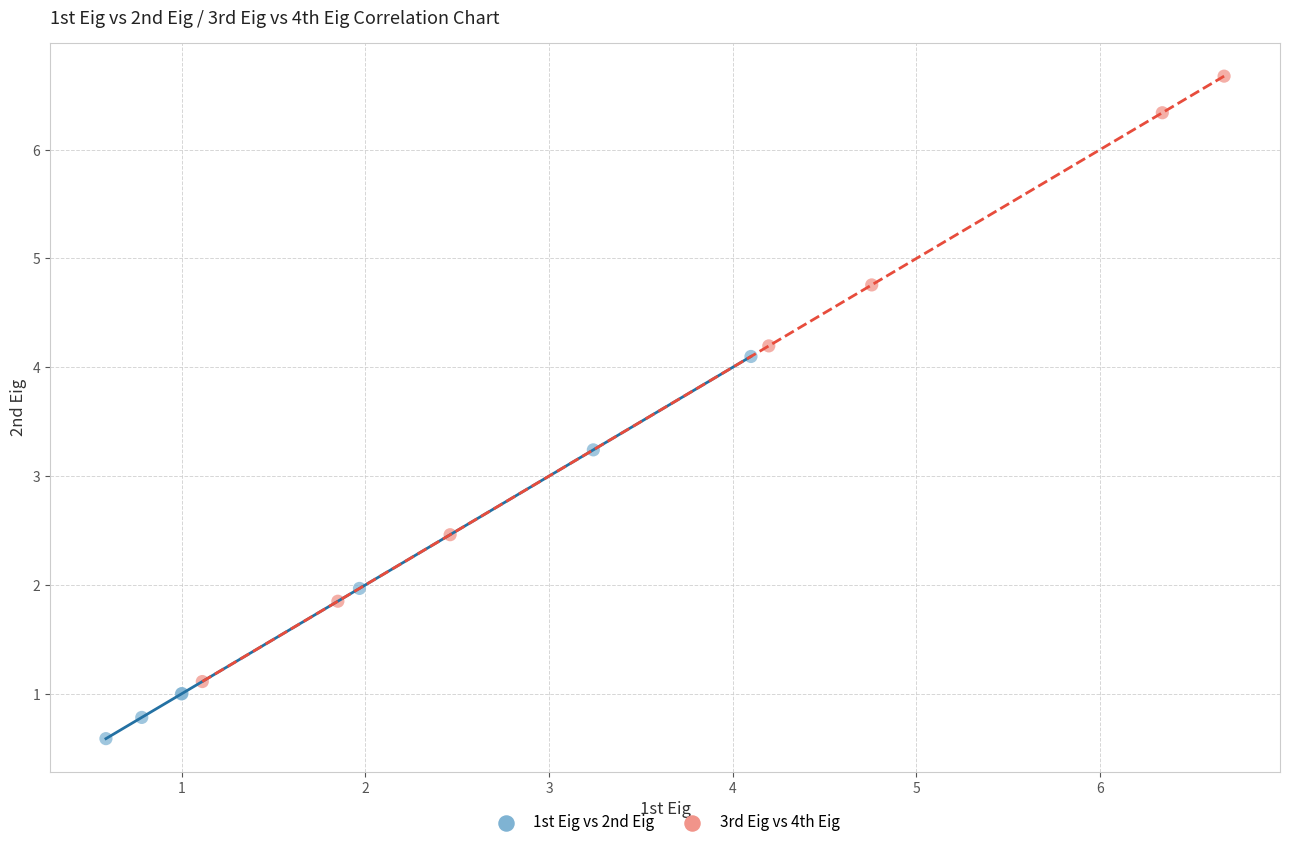

Which series has the largest Y range (max minus min)?

3rd Eig vs 4th Eig